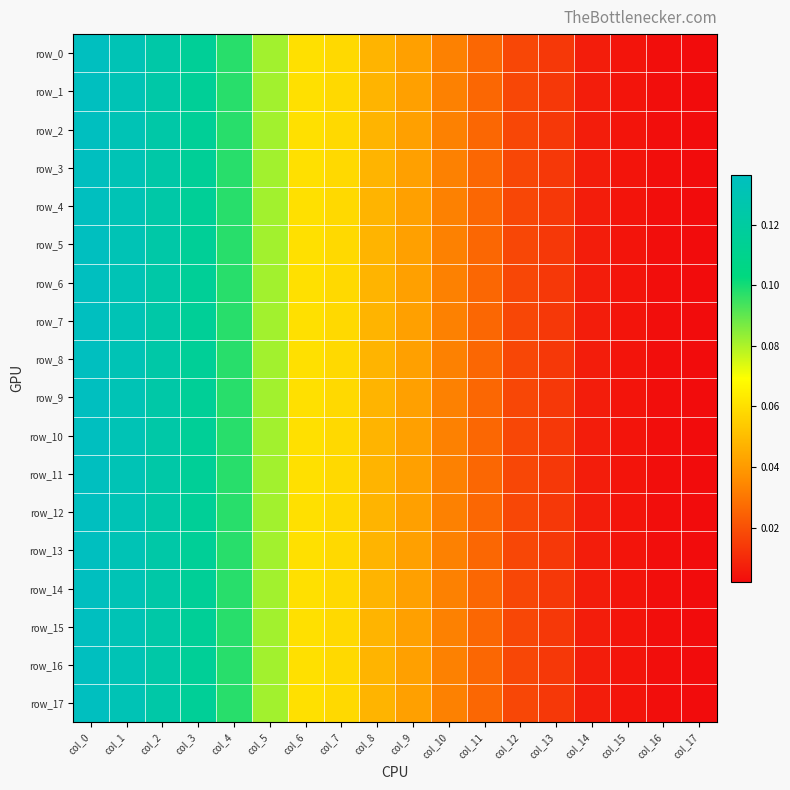

Reading left to right, transcribe all the data shown in this chart.

row_0: 0.1	0.1	0.1	0.1	0.1	0.1	0.1	0.1	0.0	0.0	0.0	0.0	0.0	0.0	0.0	0.0	0.0	0.0
row_1: 0.1	0.1	0.1	0.1	0.1	0.1	0.1	0.1	0.0	0.0	0.0	0.0	0.0	0.0	0.0	0.0	0.0	0.0
row_2: 0.1	0.1	0.1	0.1	0.1	0.1	0.1	0.1	0.0	0.0	0.0	0.0	0.0	0.0	0.0	0.0	0.0	0.0
row_3: 0.1	0.1	0.1	0.1	0.1	0.1	0.1	0.1	0.0	0.0	0.0	0.0	0.0	0.0	0.0	0.0	0.0	0.0
row_4: 0.1	0.1	0.1	0.1	0.1	0.1	0.1	0.1	0.0	0.0	0.0	0.0	0.0	0.0	0.0	0.0	0.0	0.0
row_5: 0.1	0.1	0.1	0.1	0.1	0.1	0.1	0.1	0.0	0.0	0.0	0.0	0.0	0.0	0.0	0.0	0.0	0.0
row_6: 0.1	0.1	0.1	0.1	0.1	0.1	0.1	0.1	0.0	0.0	0.0	0.0	0.0	0.0	0.0	0.0	0.0	0.0
row_7: 0.1	0.1	0.1	0.1	0.1	0.1	0.1	0.1	0.0	0.0	0.0	0.0	0.0	0.0	0.0	0.0	0.0	0.0
row_8: 0.1	0.1	0.1	0.1	0.1	0.1	0.1	0.1	0.0	0.0	0.0	0.0	0.0	0.0	0.0	0.0	0.0	0.0
row_9: 0.1	0.1	0.1	0.1	0.1	0.1	0.1	0.1	0.0	0.0	0.0	0.0	0.0	0.0	0.0	0.0	0.0	0.0
row_10: 0.1	0.1	0.1	0.1	0.1	0.1	0.1	0.1	0.0	0.0	0.0	0.0	0.0	0.0	0.0	0.0	0.0	0.0
row_11: 0.1	0.1	0.1	0.1	0.1	0.1	0.1	0.1	0.0	0.0	0.0	0.0	0.0	0.0	0.0	0.0	0.0	0.0
row_12: 0.1	0.1	0.1	0.1	0.1	0.1	0.1	0.1	0.0	0.0	0.0	0.0	0.0	0.0	0.0	0.0	0.0	0.0
row_13: 0.1	0.1	0.1	0.1	0.1	0.1	0.1	0.1	0.0	0.0	0.0	0.0	0.0	0.0	0.0	0.0	0.0	0.0
row_14: 0.1	0.1	0.1	0.1	0.1	0.1	0.1	0.1	0.0	0.0	0.0	0.0	0.0	0.0	0.0	0.0	0.0	0.0
row_15: 0.1	0.1	0.1	0.1	0.1	0.1	0.1	0.1	0.0	0.0	0.0	0.0	0.0	0.0	0.0	0.0	0.0	0.0
row_16: 0.1	0.1	0.1	0.1	0.1	0.1	0.1	0.1	0.0	0.0	0.0	0.0	0.0	0.0	0.0	0.0	0.0	0.0
row_17: 0.1	0.1	0.1	0.1	0.1	0.1	0.1	0.1	0.0	0.0	0.0	0.0	0.0	0.0	0.0	0.0	0.0	0.0